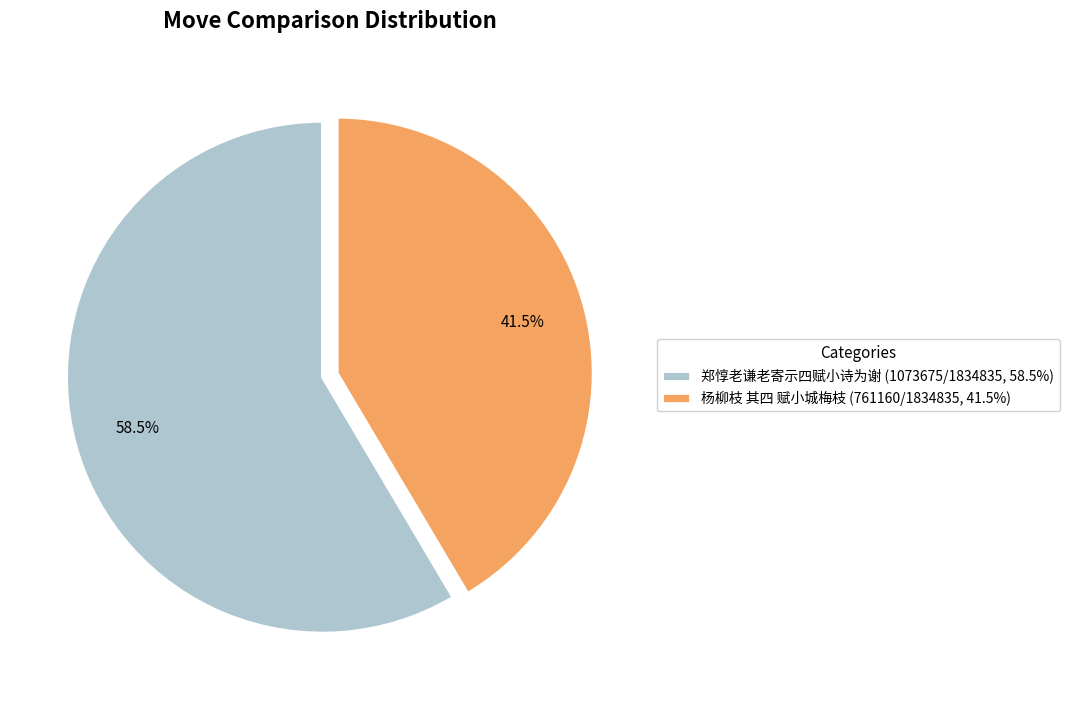

How many slices are in this pie chart?

2